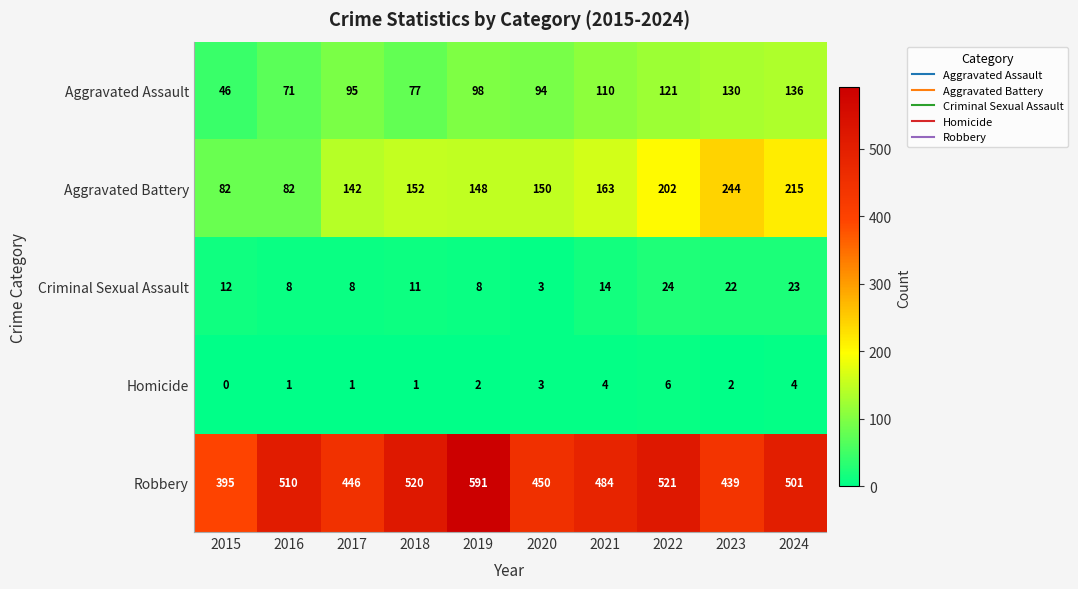

What is the sum of the Robbery values at 2024 and 2019?

1092